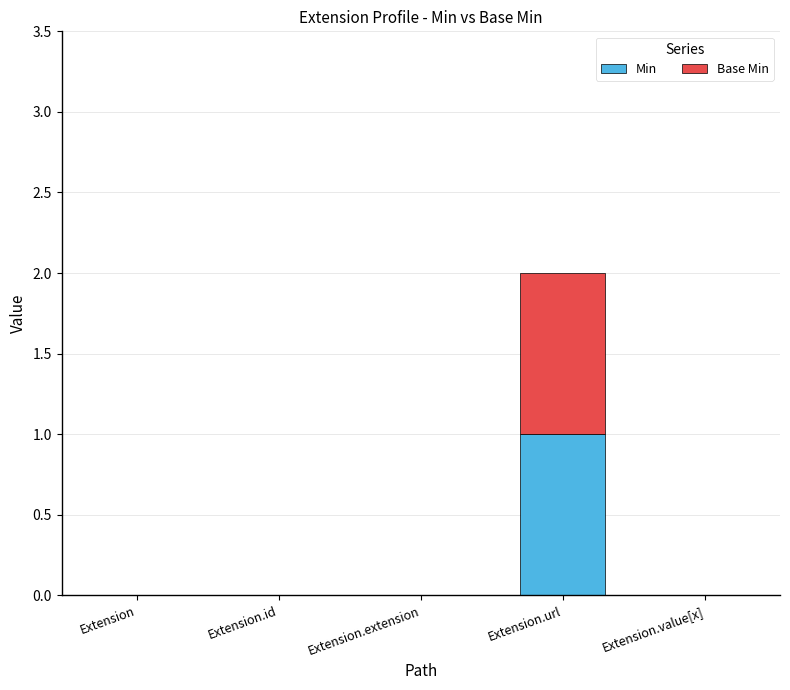

At which category is the sum across all series the highest?

Extension.url